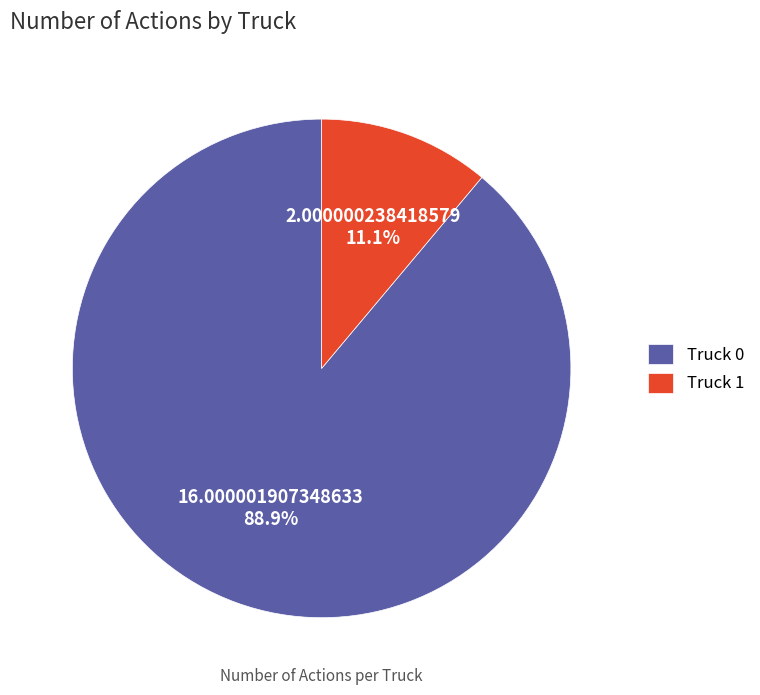

To the nearest percent, what is the average slice percentage?

50%